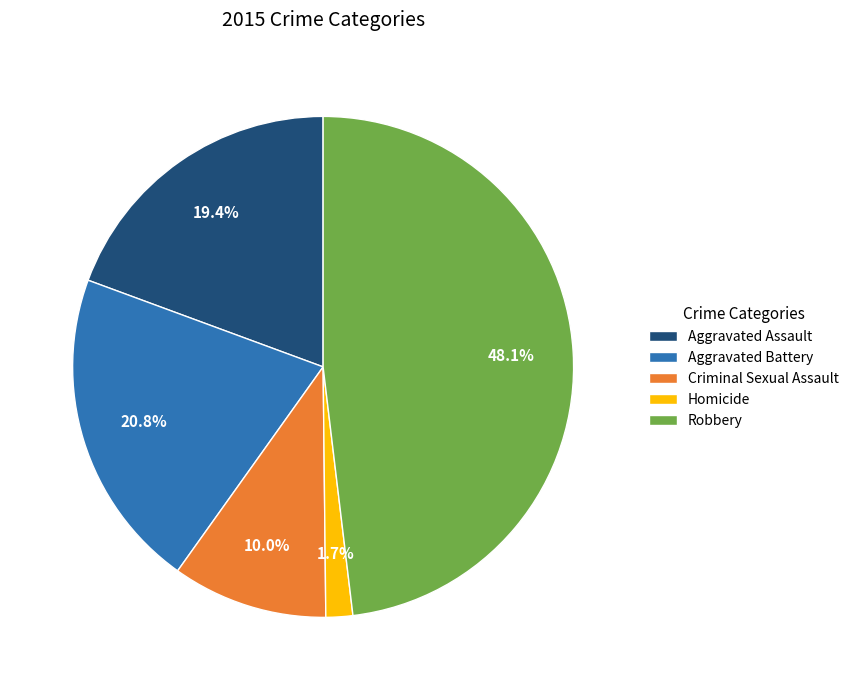

What is the total percentage of Aggravated Battery and Homicide?

22.5%